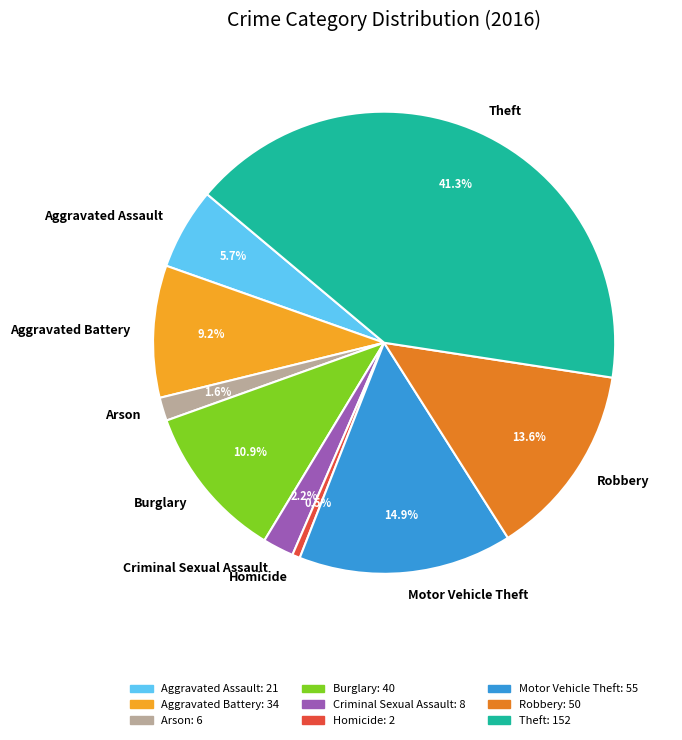

Which category has the biggest portion of the pie?

Theft